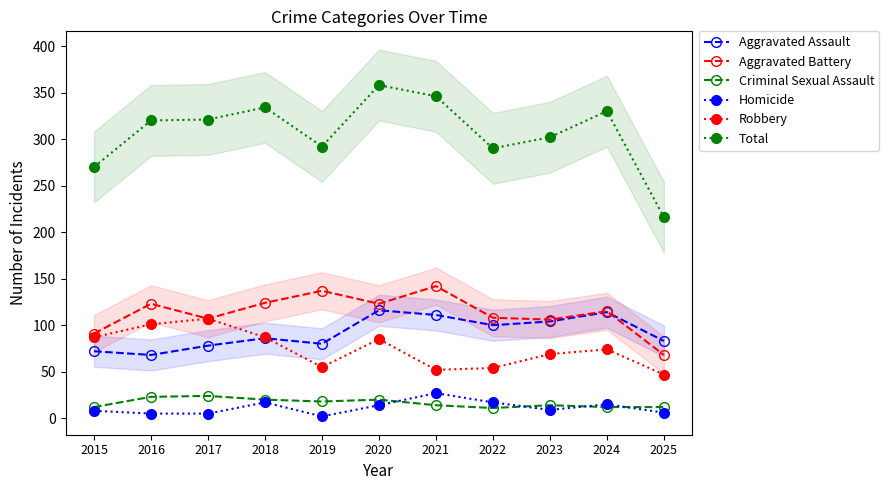

What is the minimum value for Homicide?

2